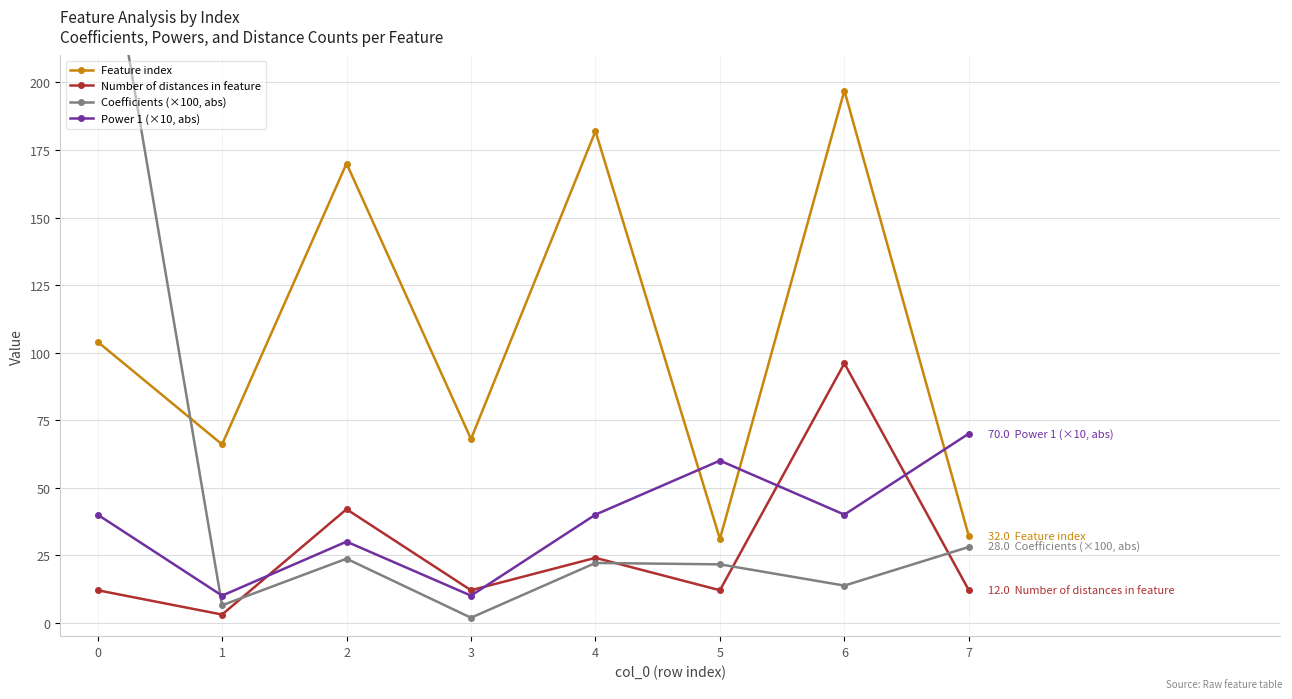

What is the difference between the second highest and second lowest values in the Number of distances in feature series?

30